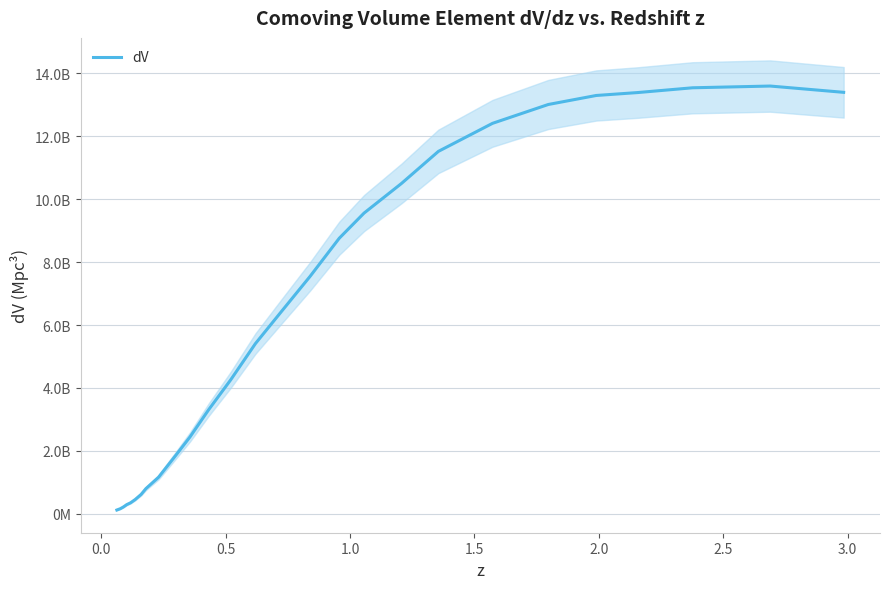

True or false: the data has more than 0 interior local peaks.

True